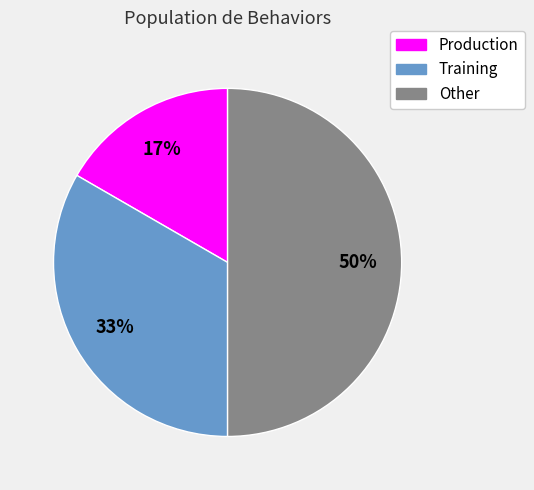

How many slices are in this pie chart?

3